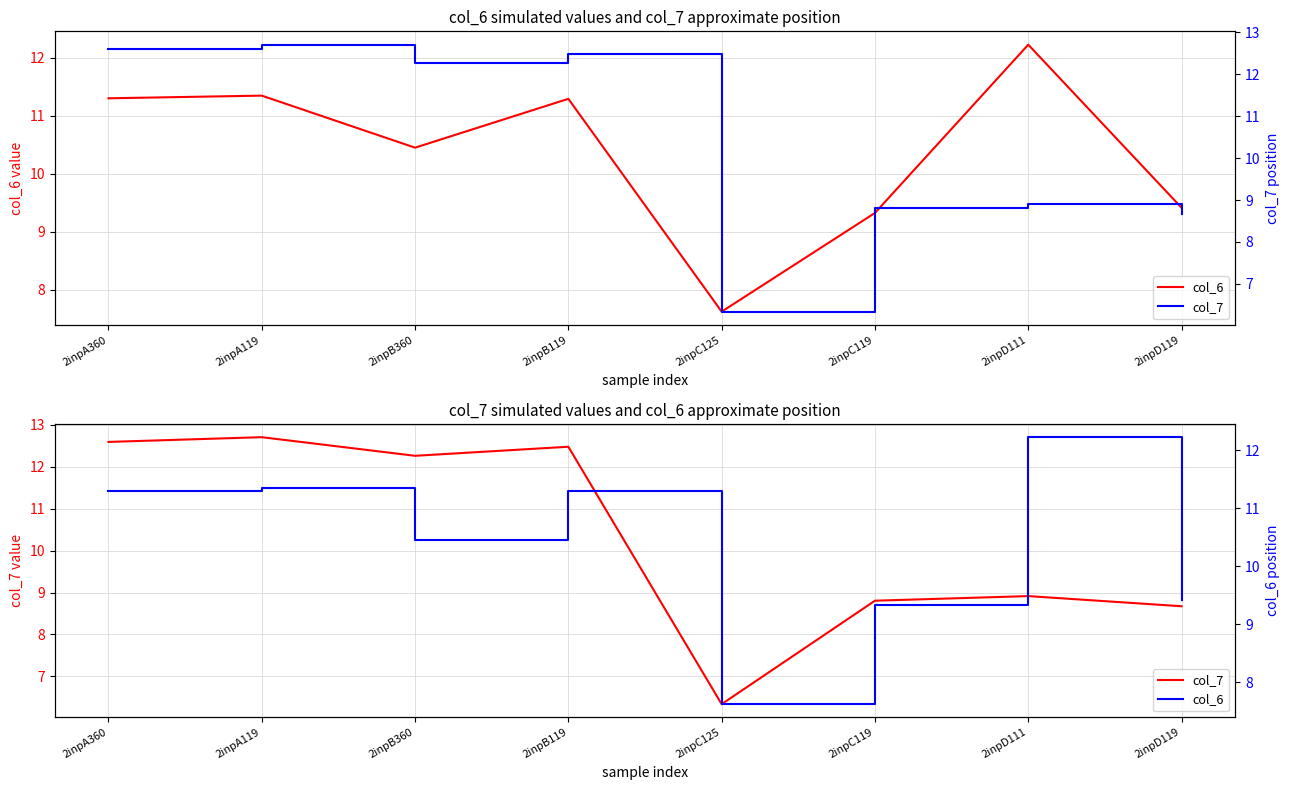

What is the label of the 3rd point from the right?

2inpC119